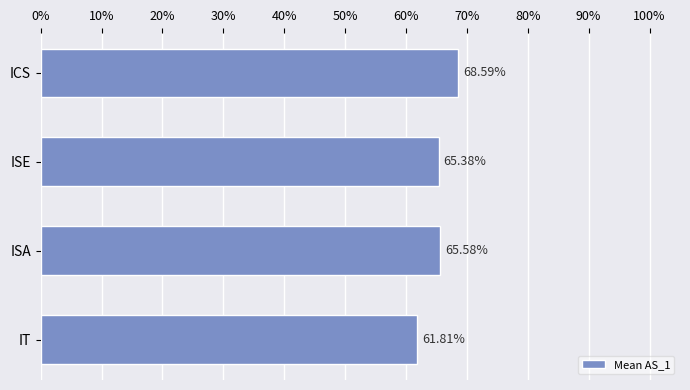

What is the ratio of the value at ISE to the value at ISA?

1.0